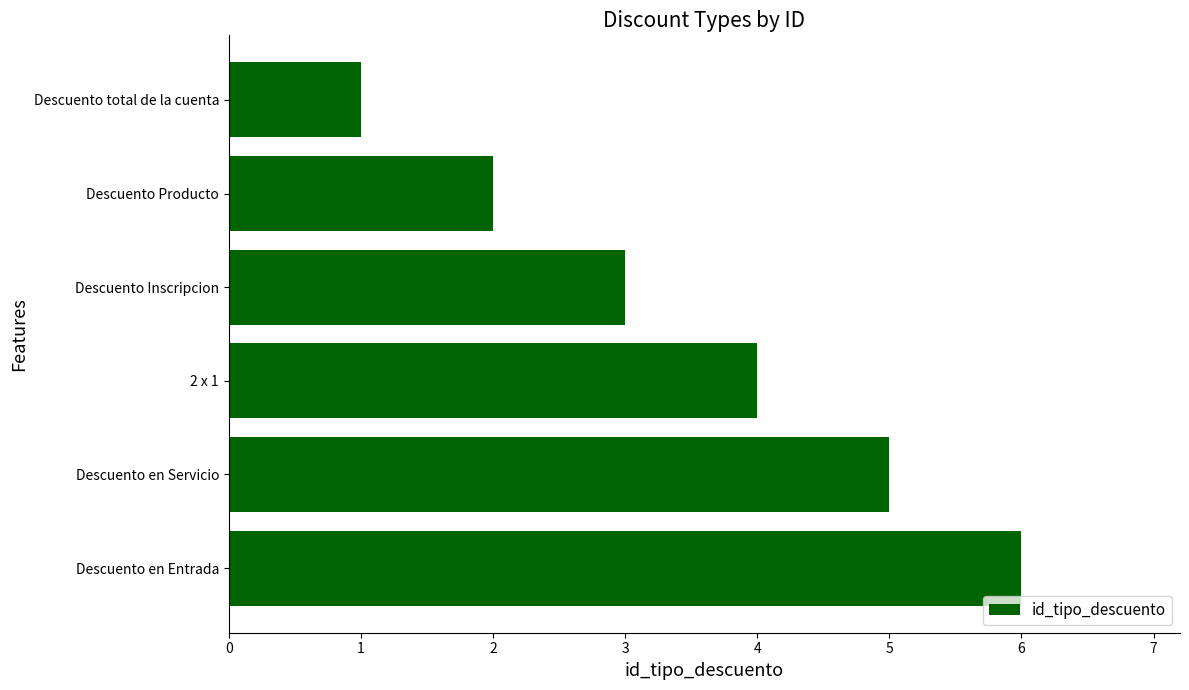

How many values are between 2 and 5?

4